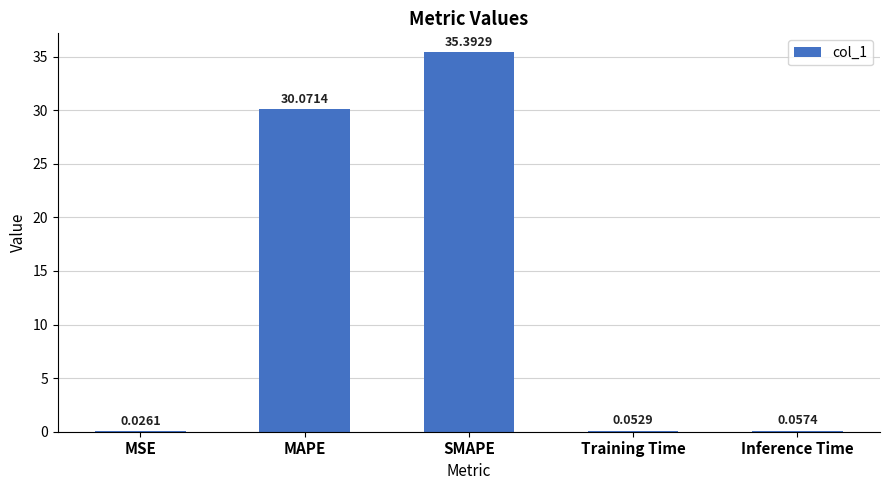

At which category does the chart reach its peak across all series?

SMAPE